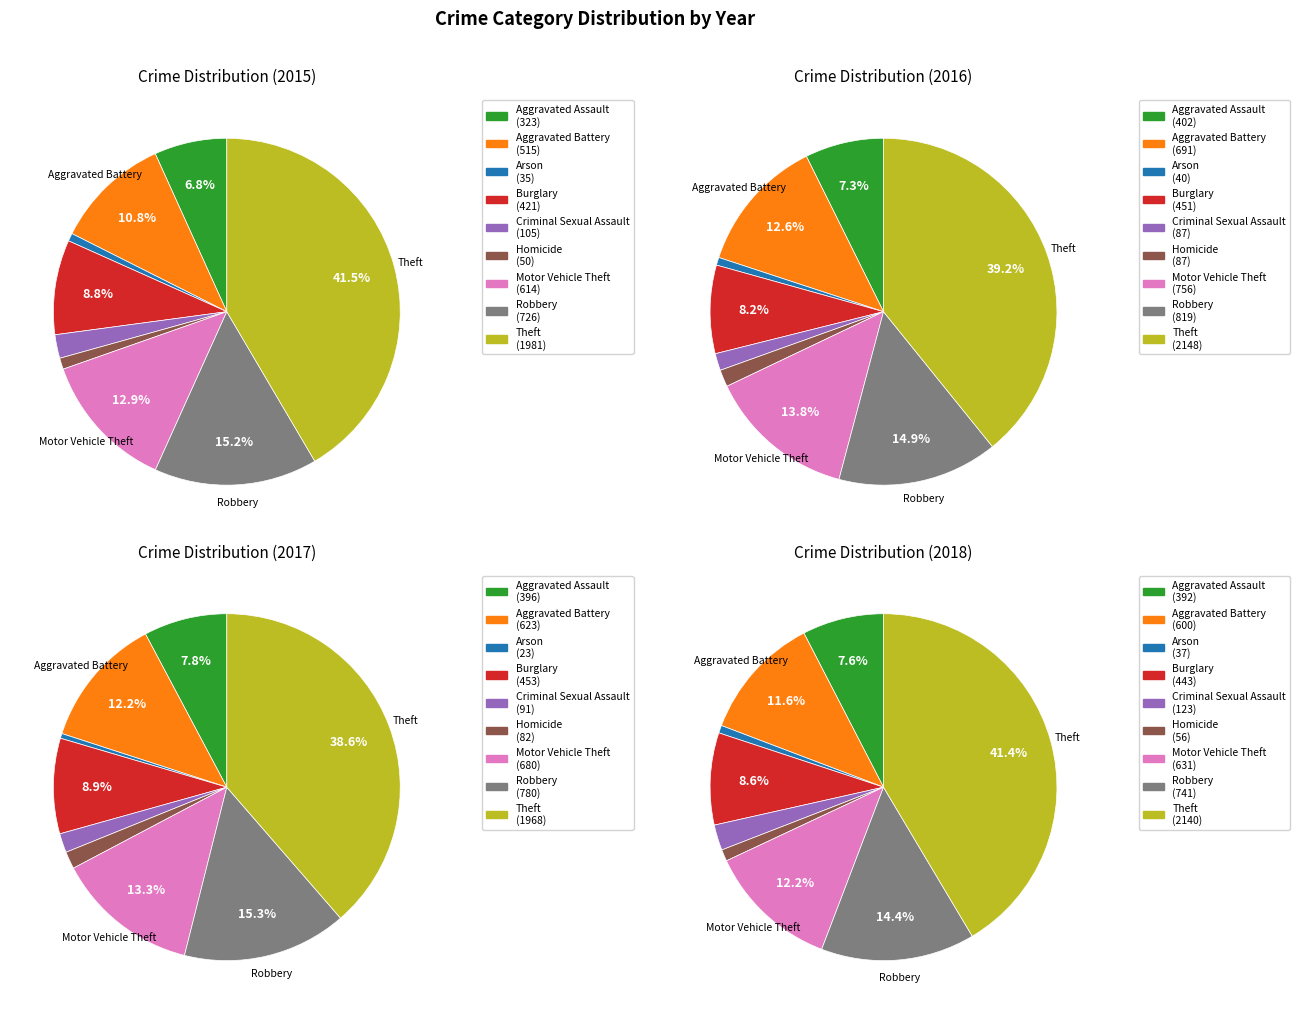

Which category has the biggest portion of the pie?

Theft